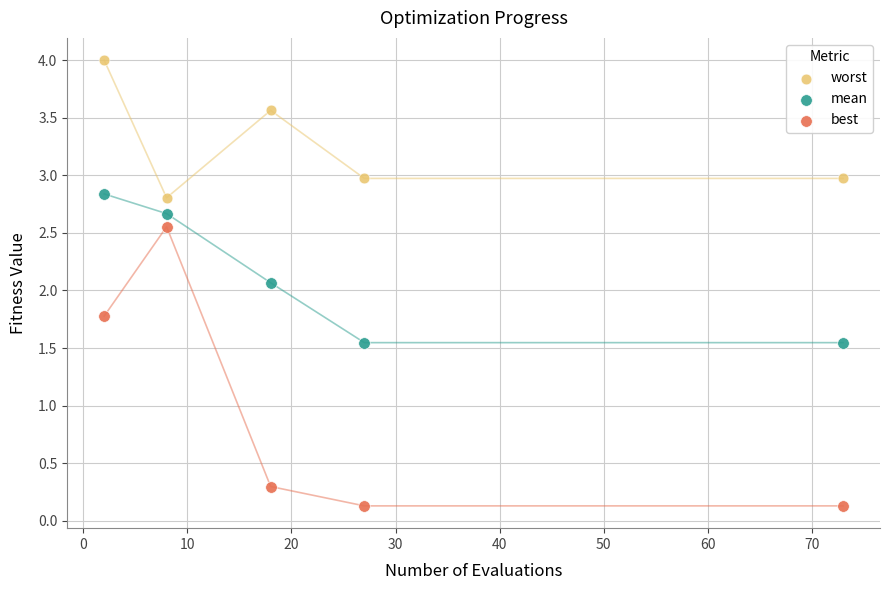

Which series has the widest spread of Y values?

best